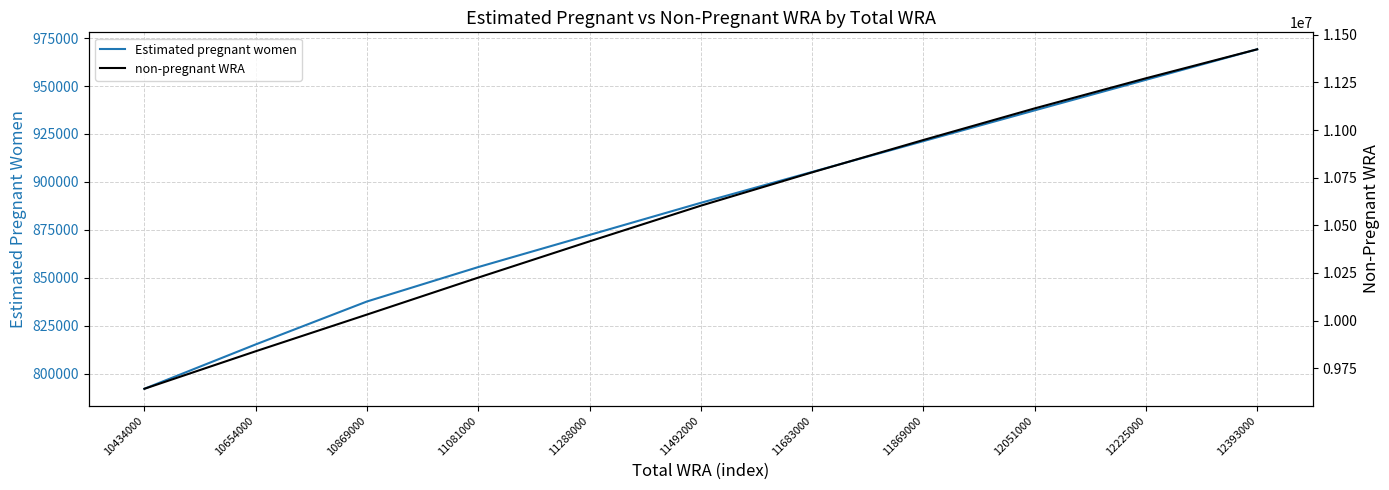

What is the greatest value displayed?

11423852.5